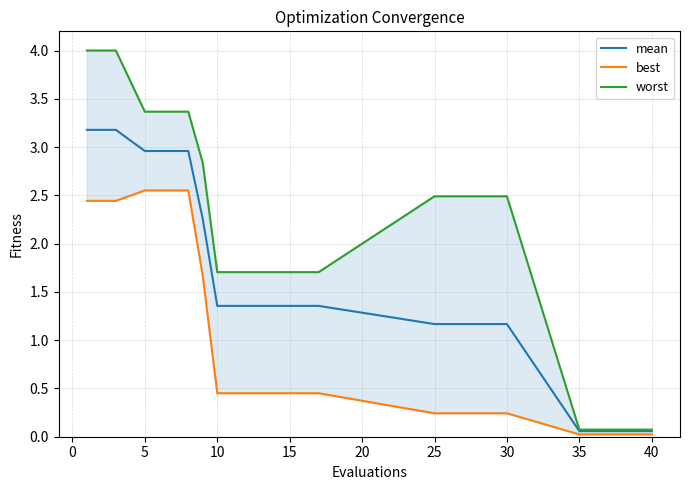

The value of mean at 10 is 2.1. True or false?

False